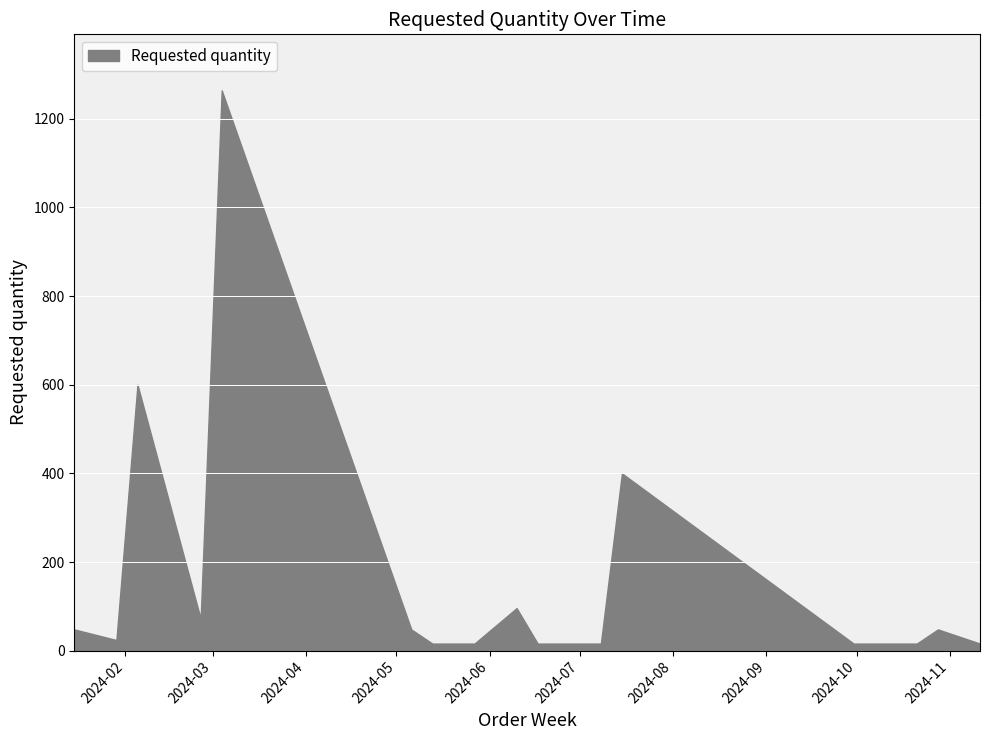

What is the label of the 11th point from the right?

2024-05-13